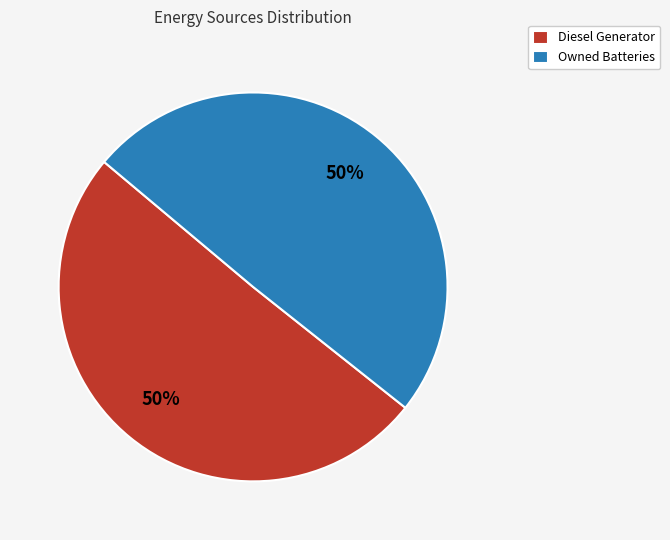

Is the sum of Owned Batteries and Diesel Generator greater than half?

Yes